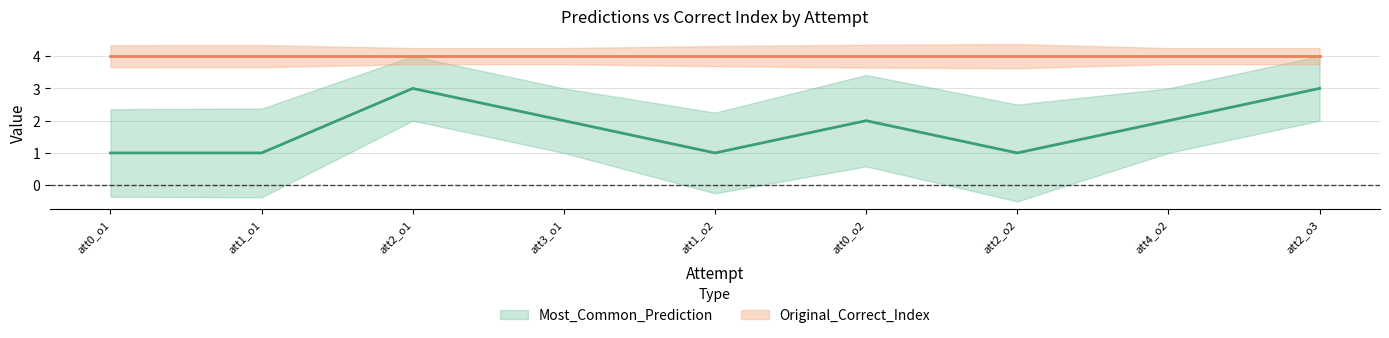

Reading right to left, extract all data points from this chart.

Most_Common_Prediction: att2_o3=3	att4_o2=2	att2_o2=1	att0_o2=2	att1_o2=1	att3_o1=2	att2_o1=3	att1_o1=1	att0_o1=1
Original_Correct_Index: att2_o3=4	att4_o2=4	att2_o2=4	att0_o2=4	att1_o2=4	att3_o1=4	att2_o1=4	att1_o1=4	att0_o1=4